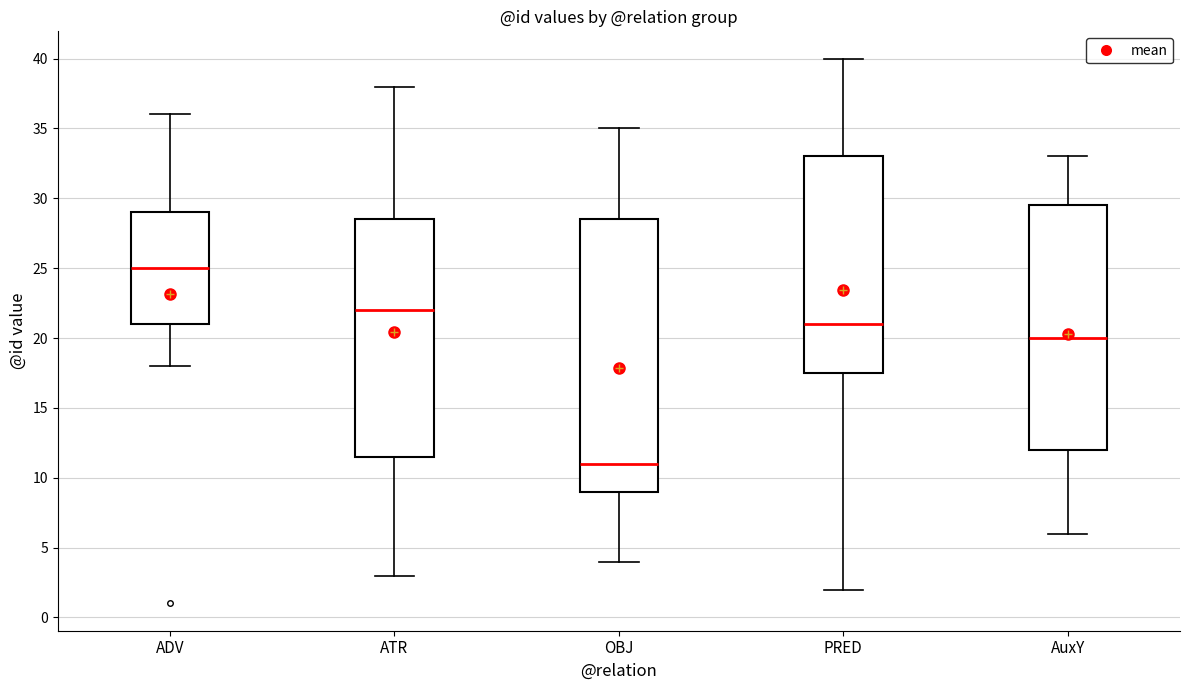

Which box has the highest median line?

ADV